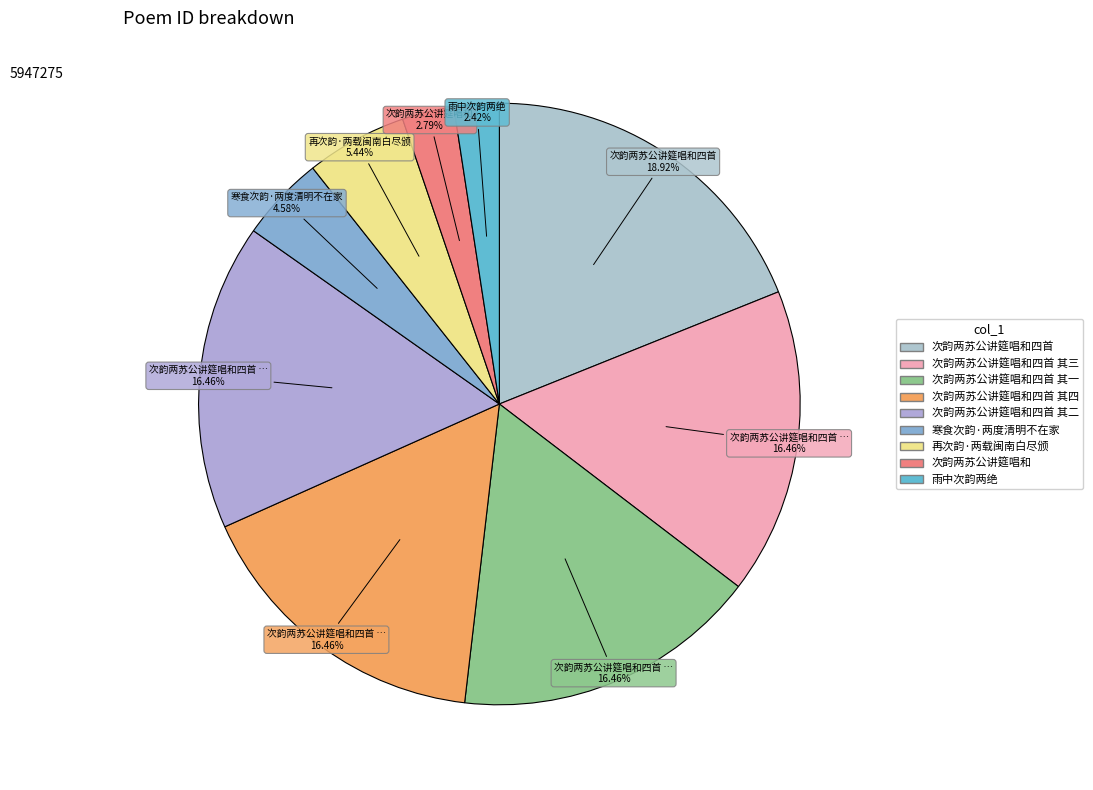

How many segments does this pie chart have?

9